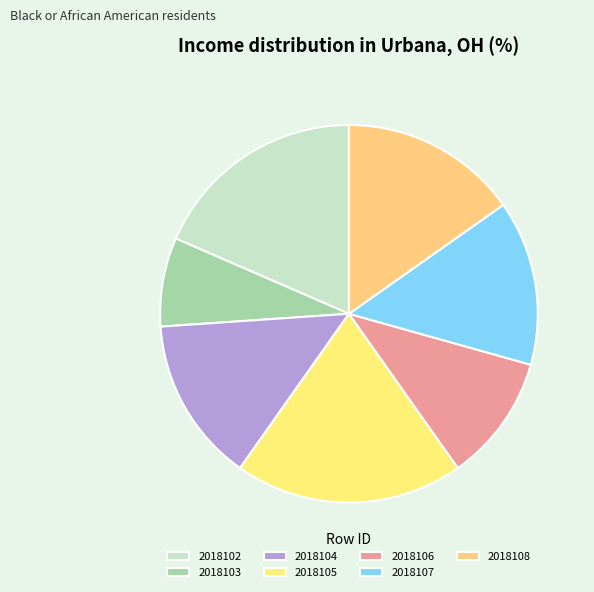

Count the number of slices in the pie.

7